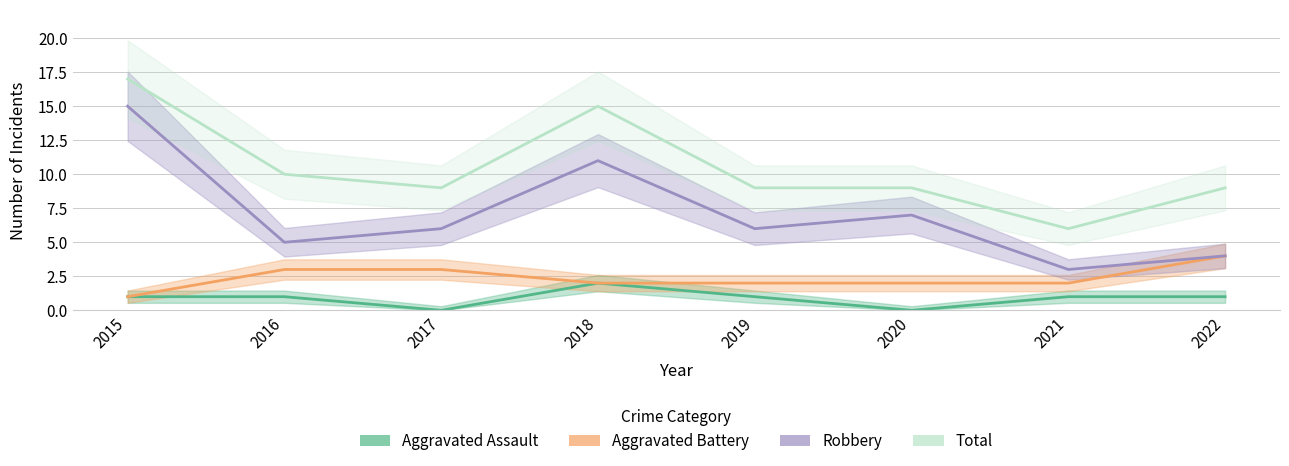

True or false: Total and Aggravated Assault cross at least once.

False